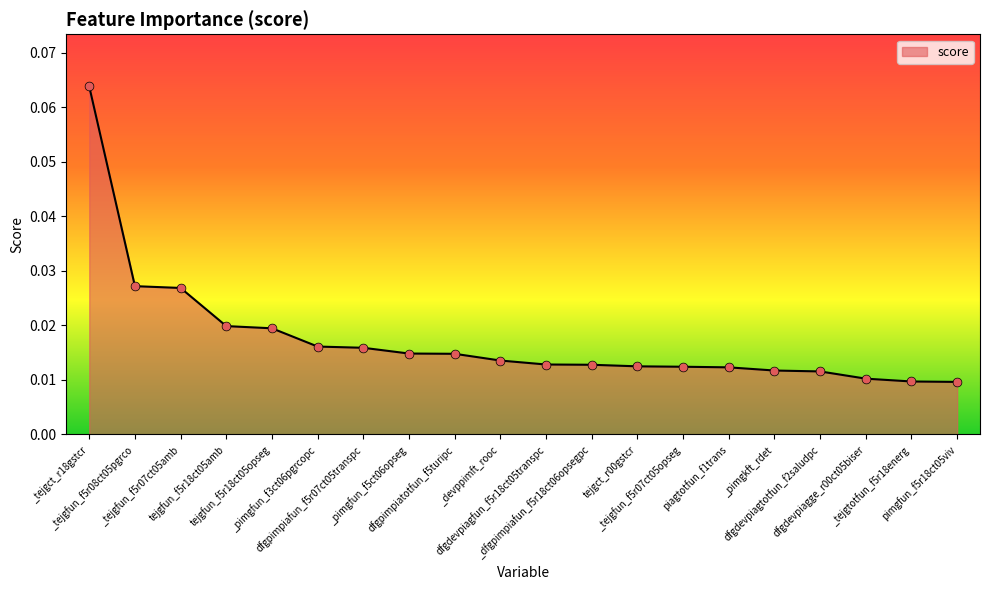

Which has a higher value, dfgdevpiagtotfun_f2saludpc or dfgdevpiagge_r00ct05biser?

dfgdevpiagtotfun_f2saludpc